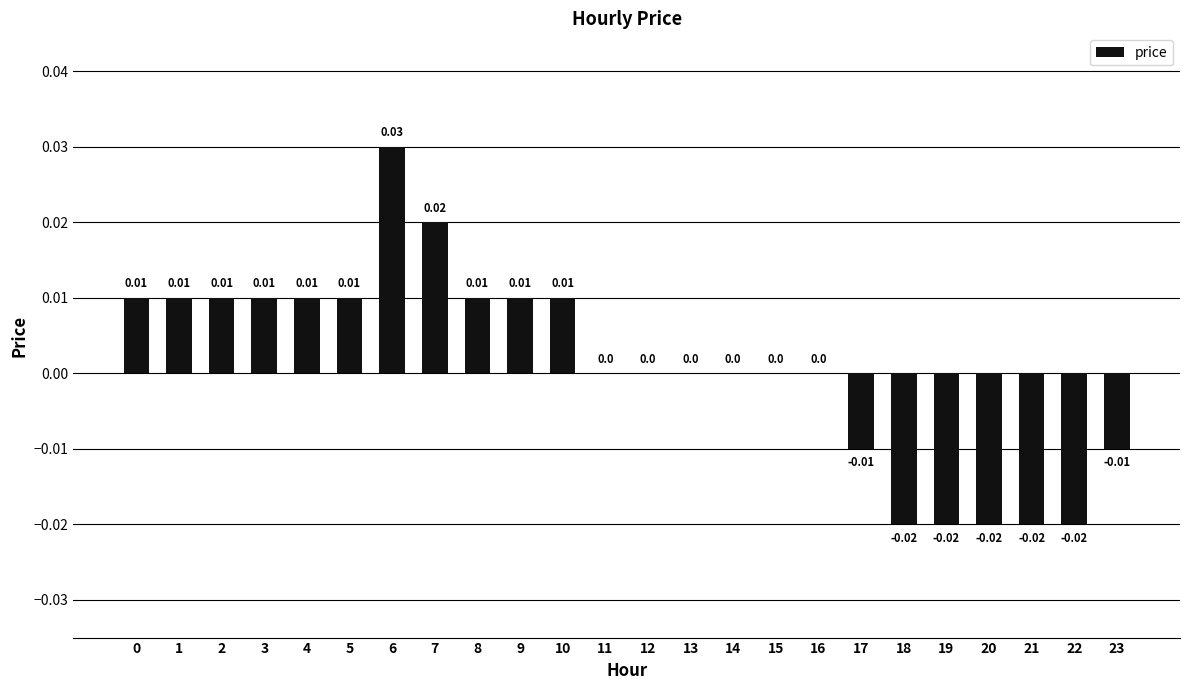

Are the bars horizontal?

No